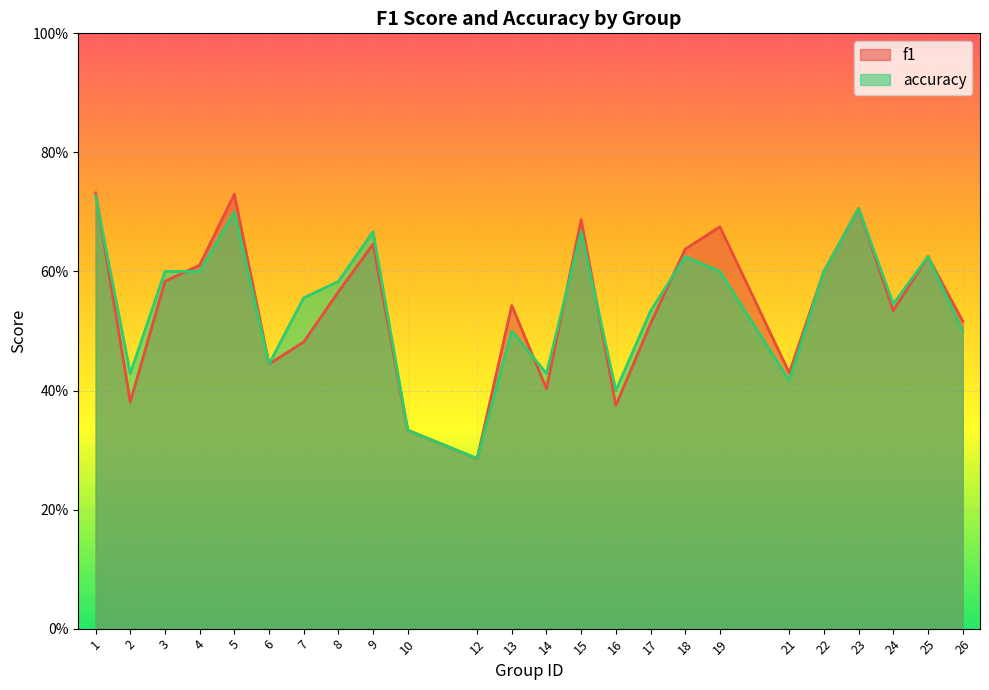

What is the difference between the f1 values at 17 and 16?

0.1